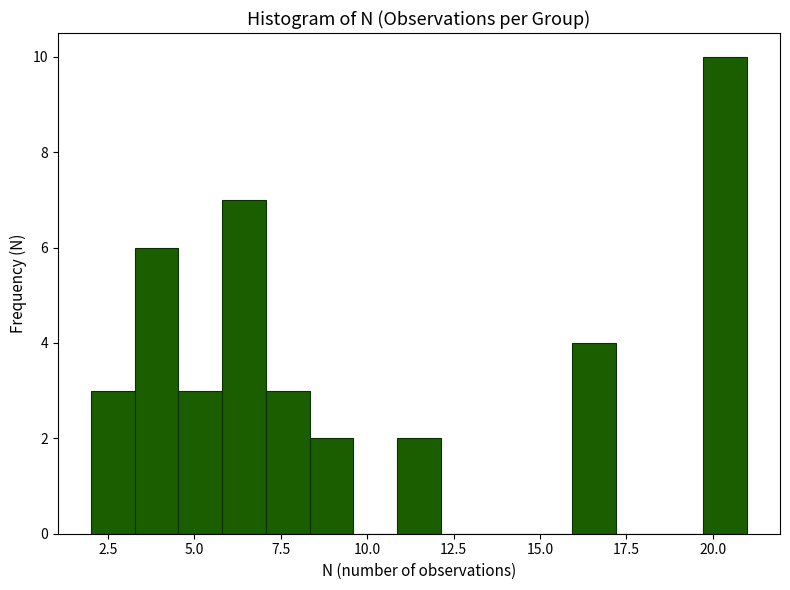

Around what value on the x-axis is the tallest bar? Give the approximate position of its centre, as read against the axis.

20.5